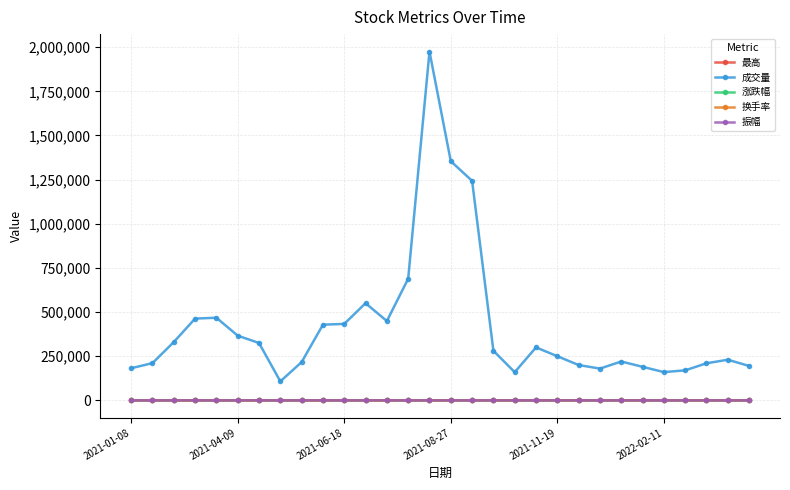

True or false: 最高 has more than 0 interior local peaks.

True